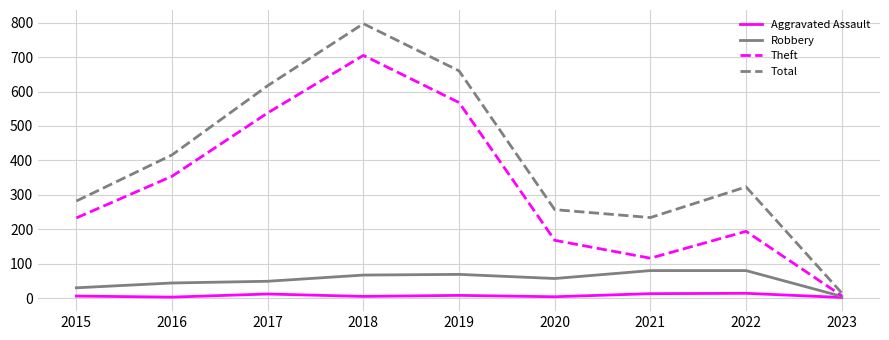

Is it true that Total equals 416 at 2016?

True